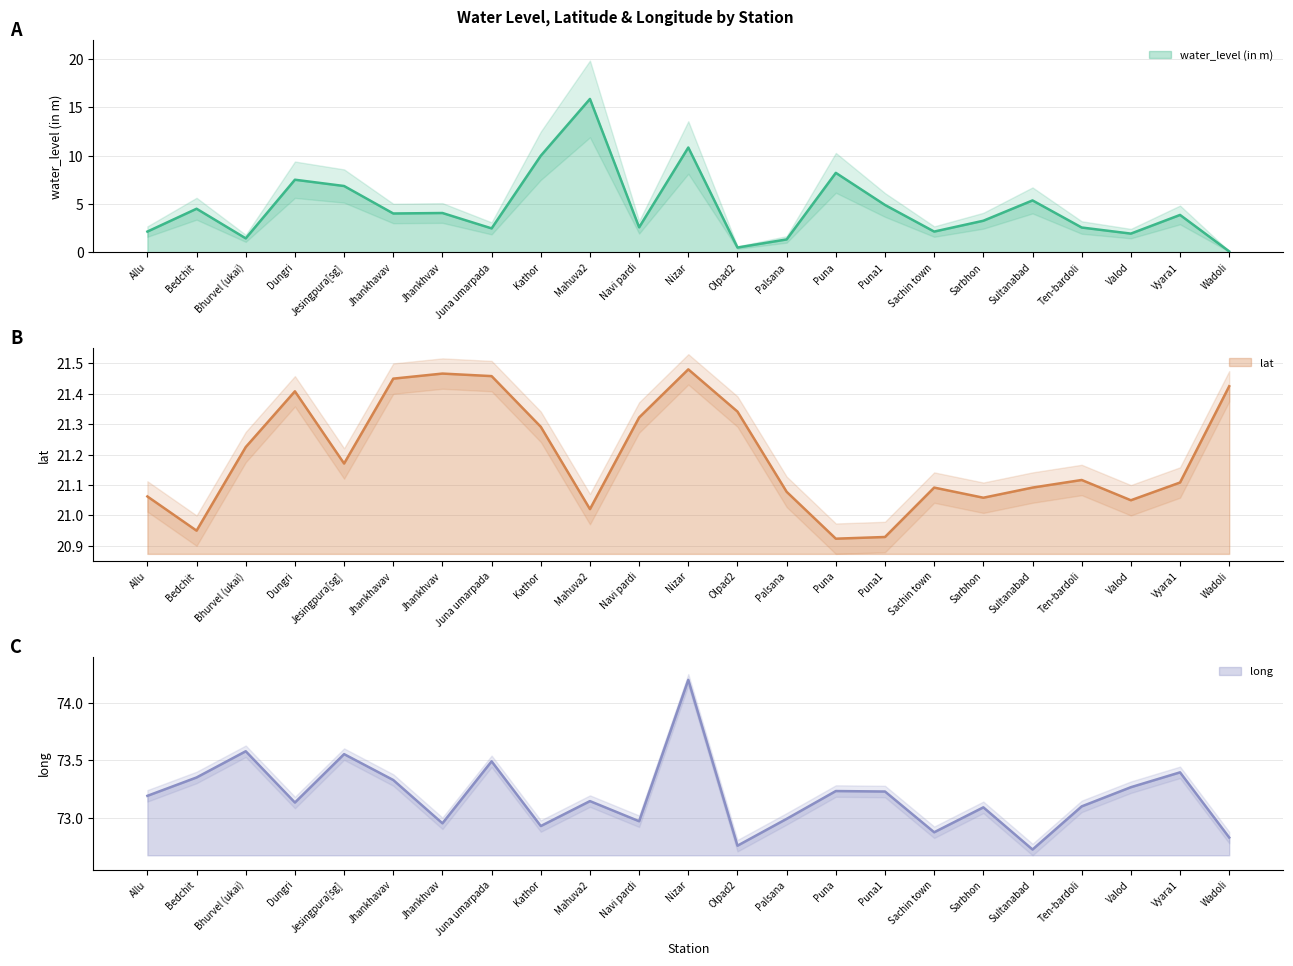

What is the value of the water_level (in m) point at the 10th from the left?

15.9